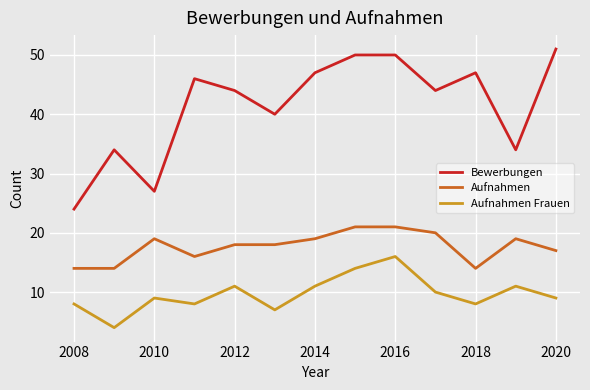

Does the chart have visible grid lines?

Yes